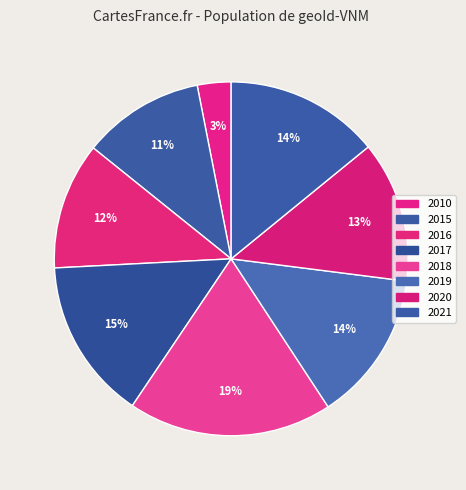

Do 2016 and 2018 together represent more than half of the pie?

No